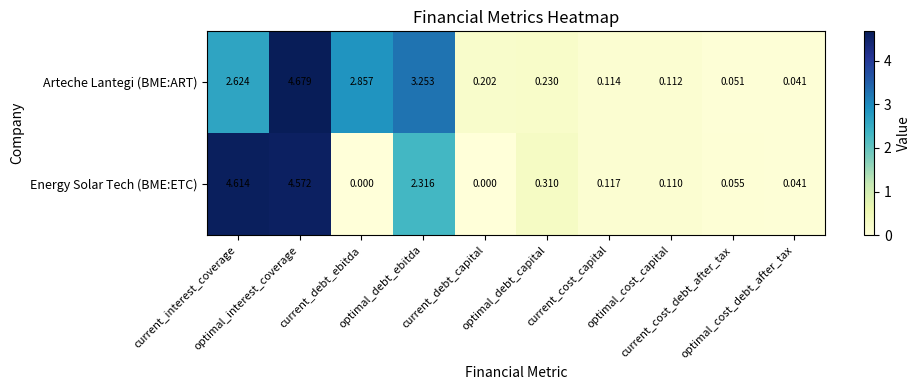

Which series has the largest range (max minus min)?

Arteche Lantegi (BME:ART)